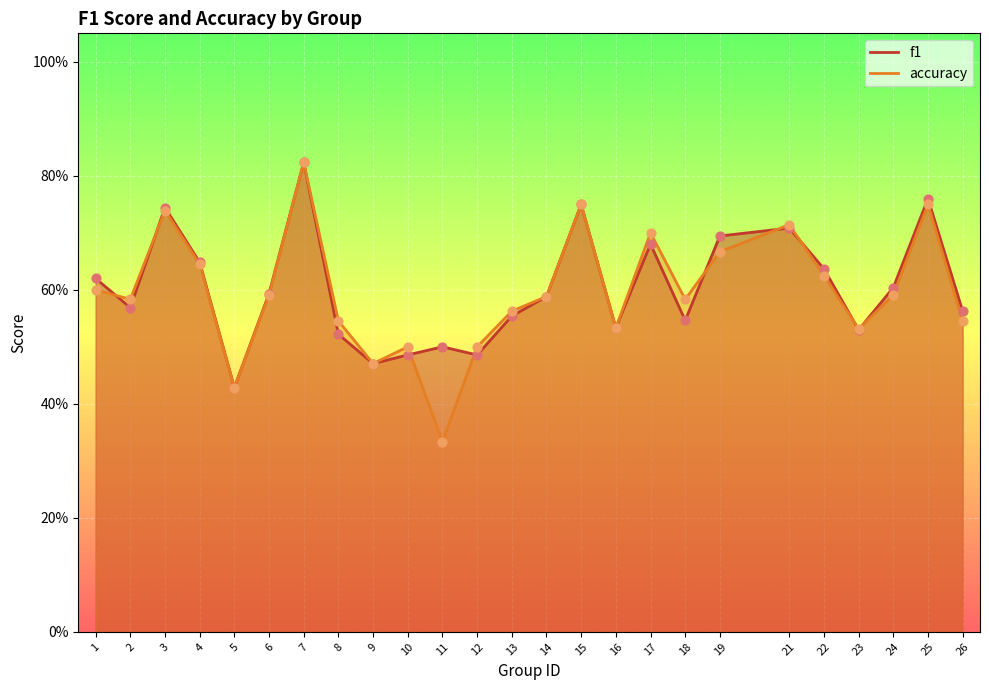

Is the value of f1 at 14 greater than the value of accuracy at 3?

No